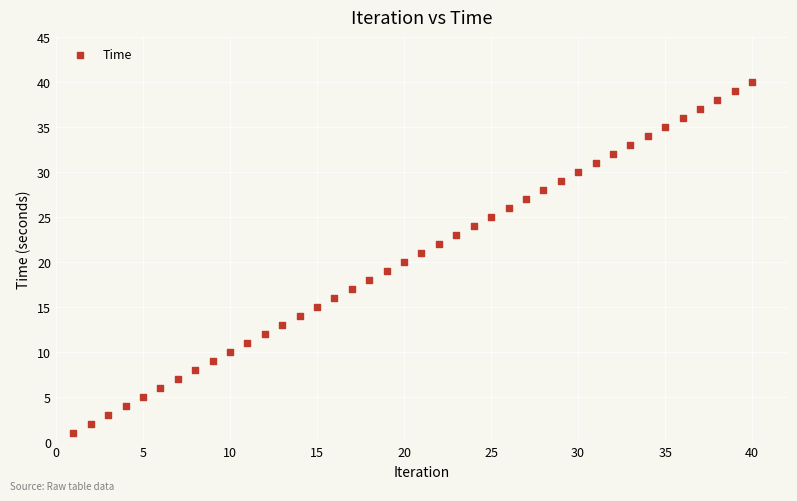

What is the range of X values (max minus min)?

39.0